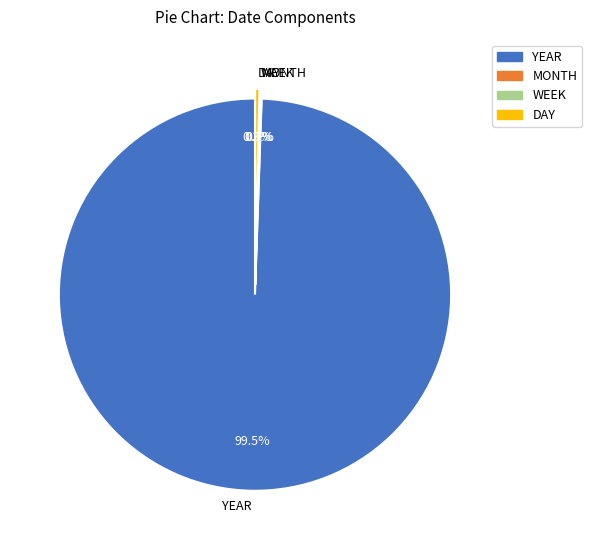

Which category has the biggest portion of the pie?

YEAR